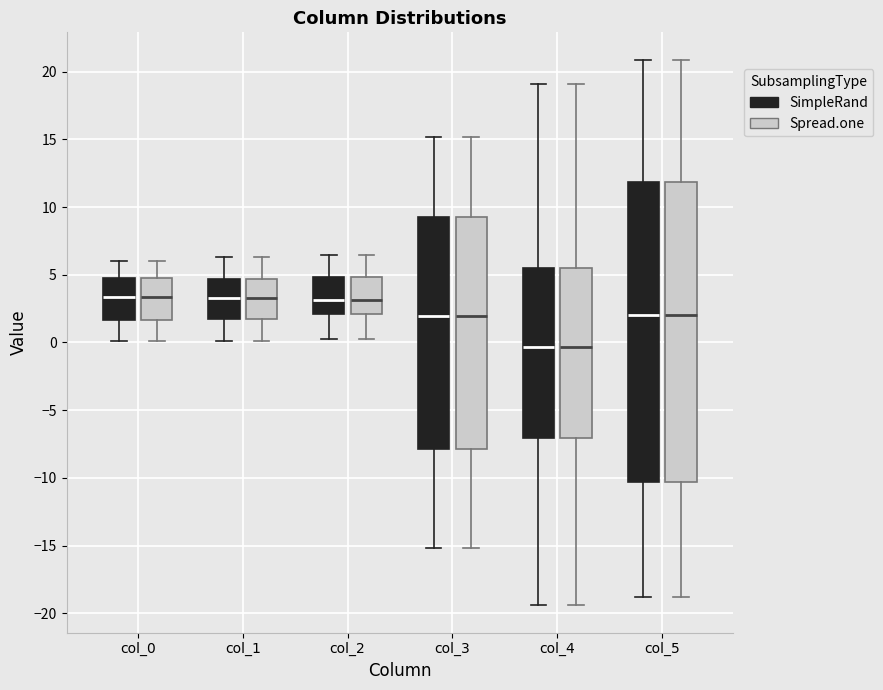

Where does the median line of the box for col_2 (SimpleRand) sit on the y-axis? The values are not printed on the chart, so give them approximately, as read against the axis.

3.0